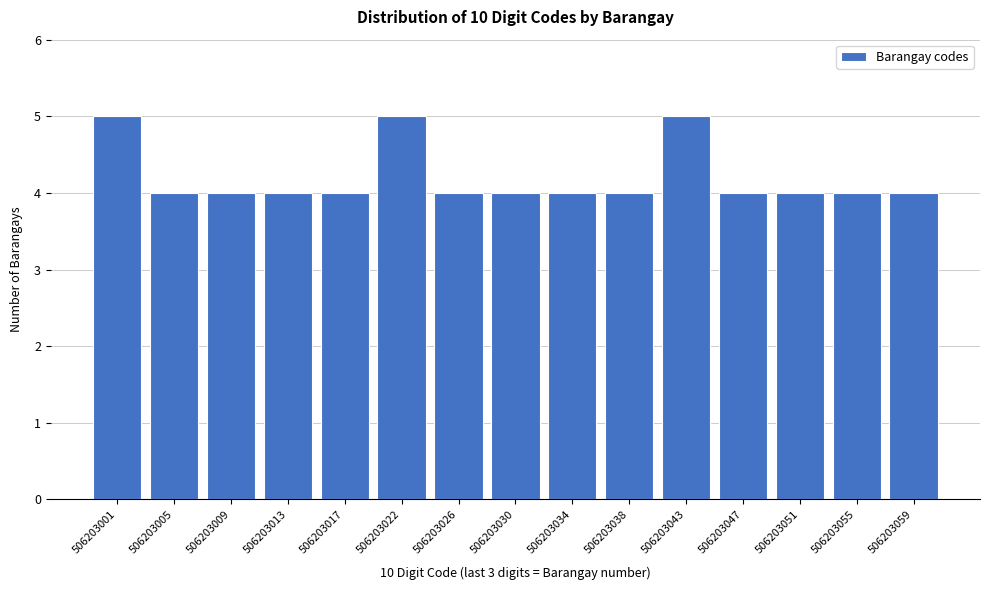

Reading left to right, transcribe all the data shown in this chart.

506203001=5	506203005=4	506203009=4	506203013=4	506203017=4	506203022=5	506203026=4	506203030=4	506203034=4	506203038=4	506203043=5	506203047=4	506203051=4	506203055=4	506203059=4